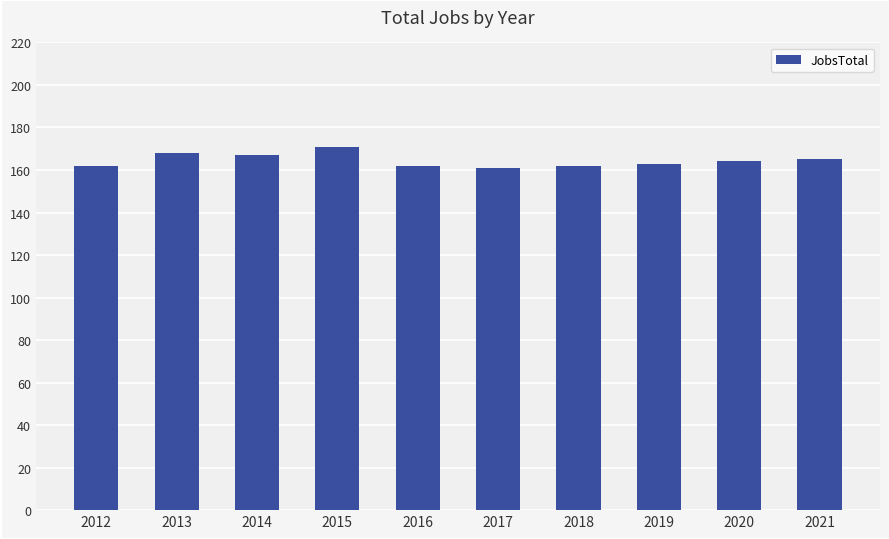

How many distinct data groups are displayed?

1